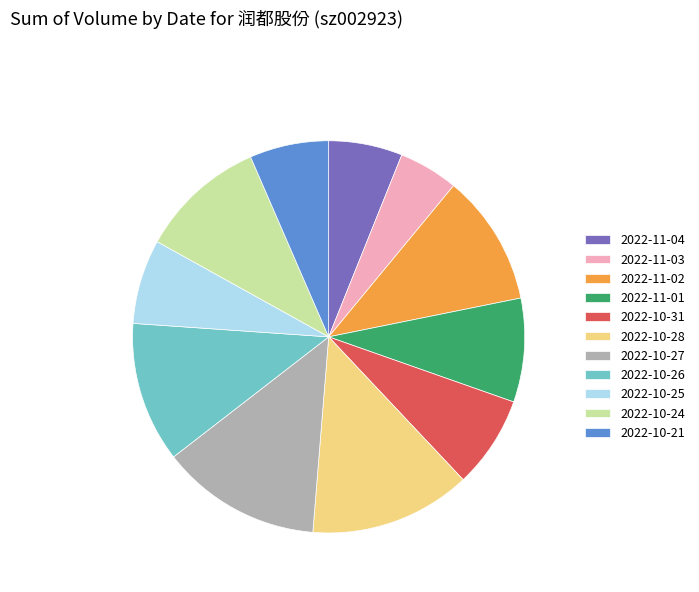

True or false: 2022-10-24 accounts for 10% of the total.

True